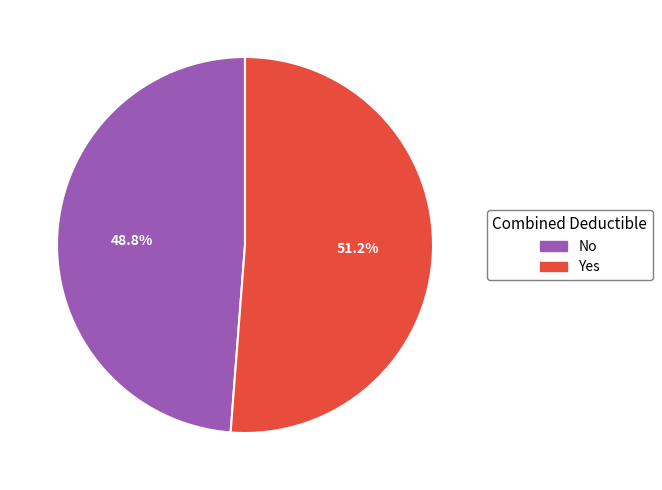

What is the largest slice in the pie chart?

Yes